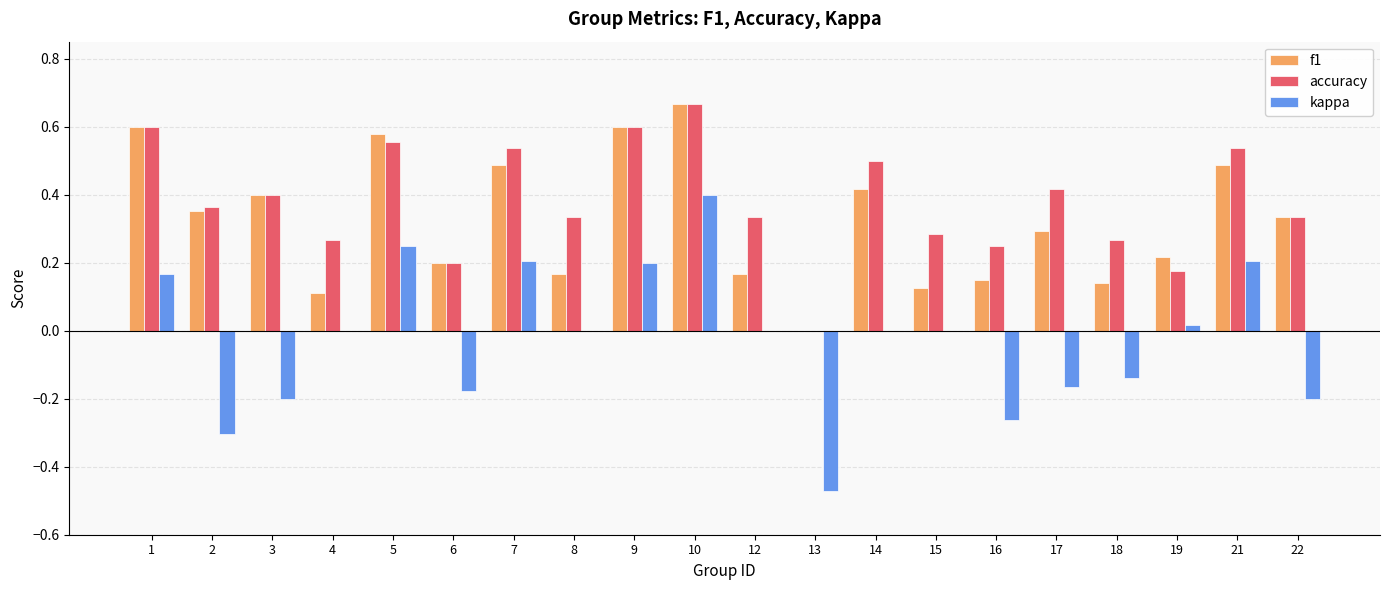

Which label corresponds to the largest value in the chart?

10